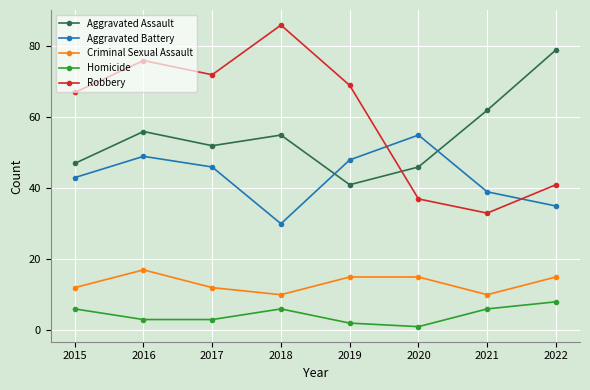

Where is Aggravated Battery nearest to the value 42?

2015